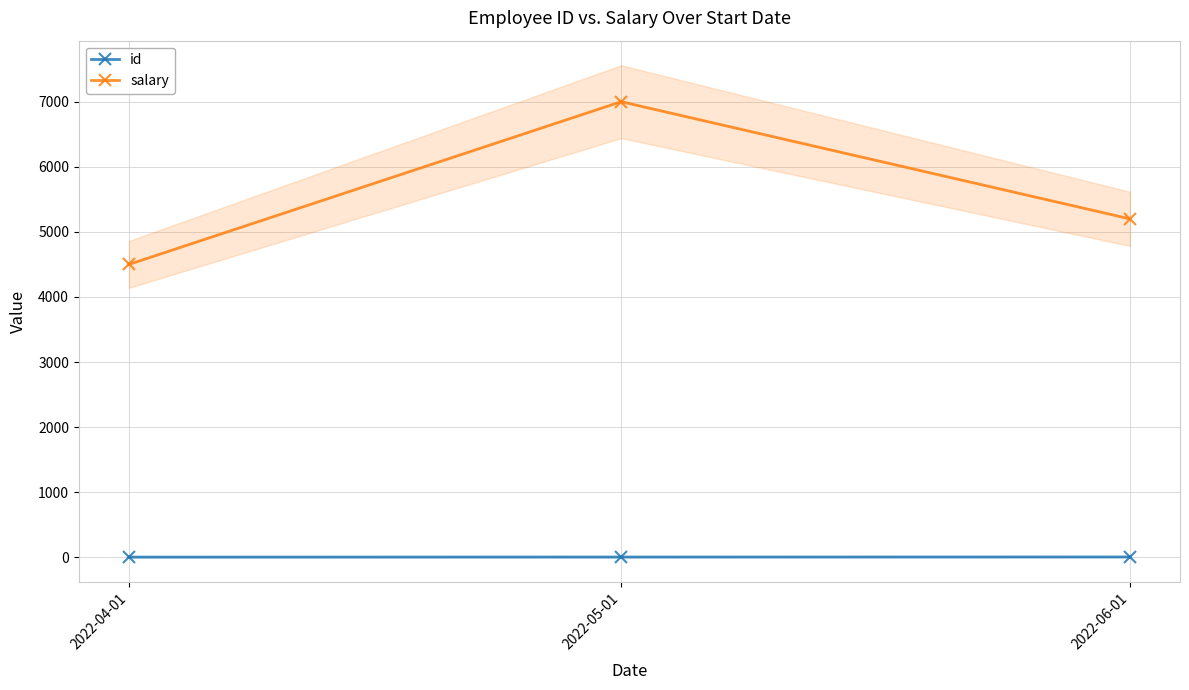

How many series are shown in this chart?

2